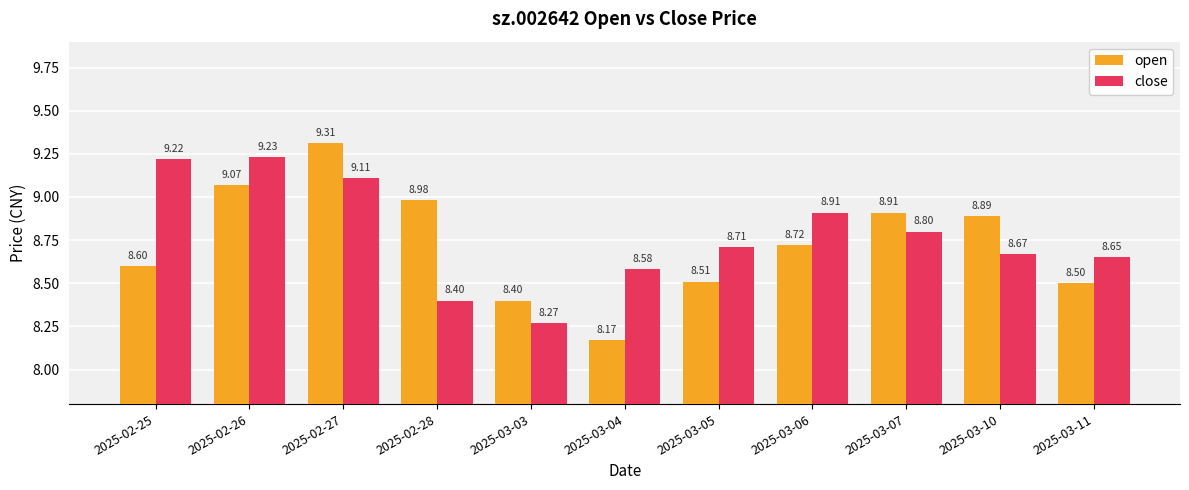

Rank the series by their maximum value, from highest to lowest.

open, close